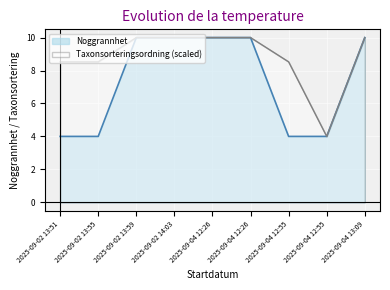

True or false: Noggrannhet and Taxonsorteringsordning intersect in this chart.

False